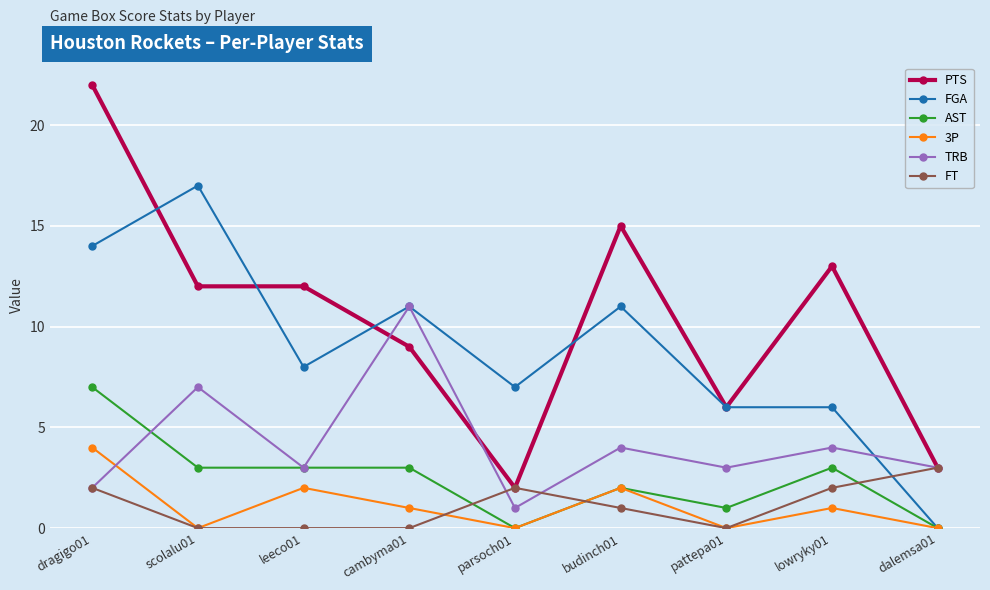

What is the total value across all series at cambyma01?

35